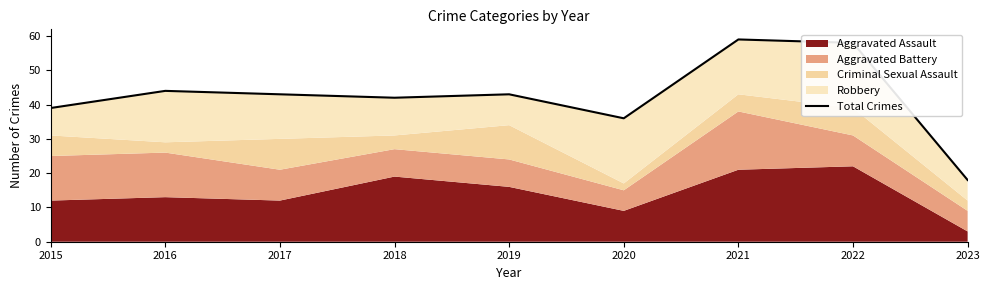

What is the minimum value shown in the chart?

18